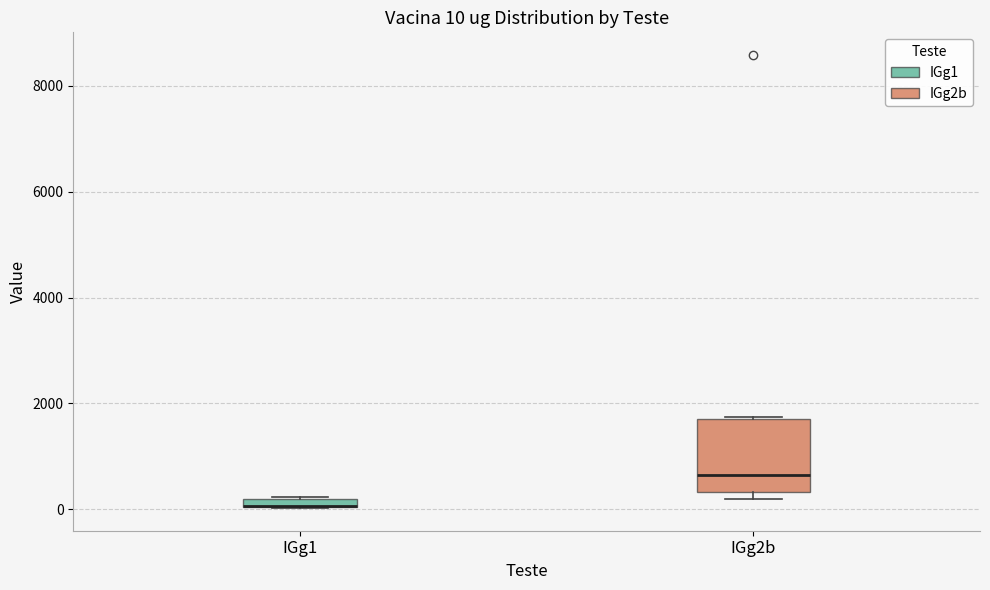

Comparing the boxes themselves (not the whiskers), which one is the tallest?

IGg2b